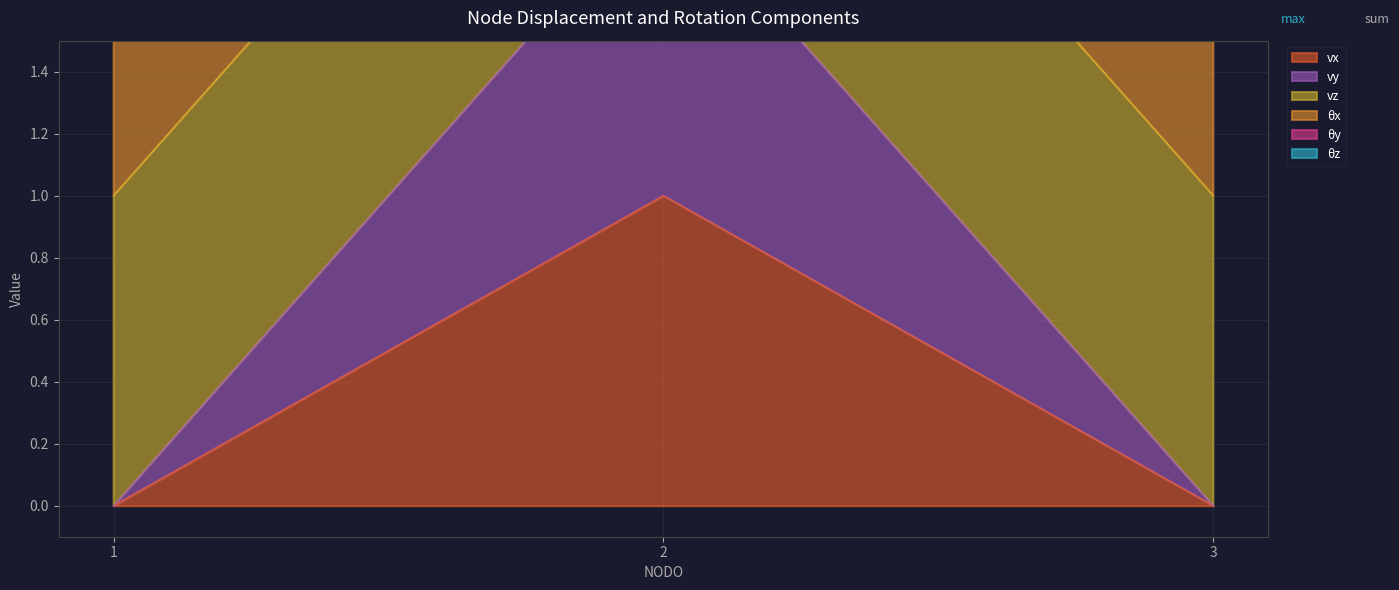

What is the spread (max minus min) of values at 2?

2